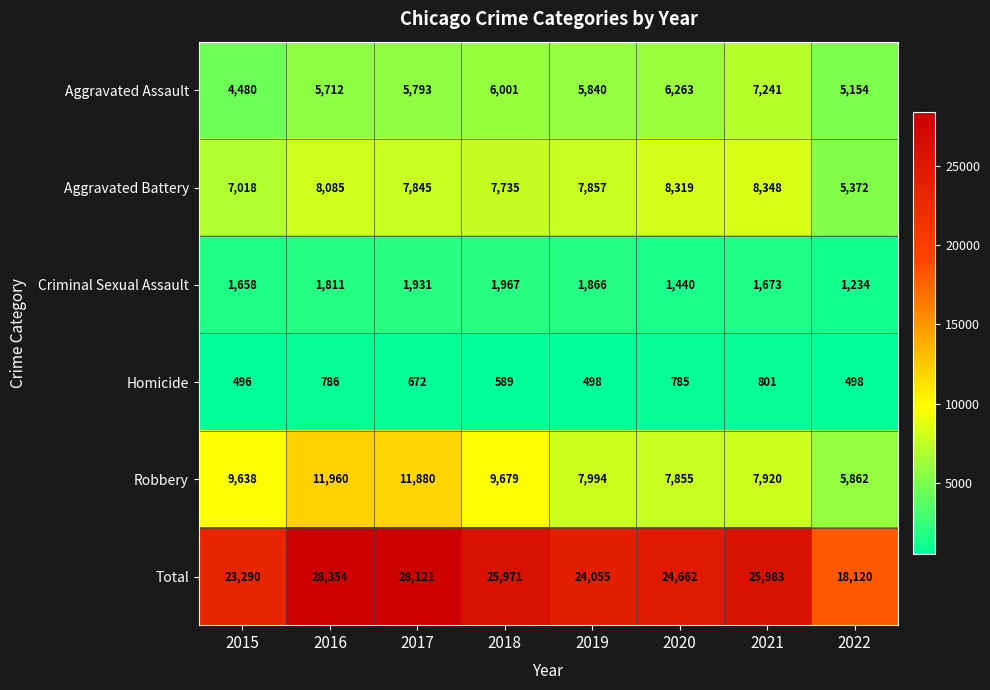

Which series has the largest total across all categories?

Total